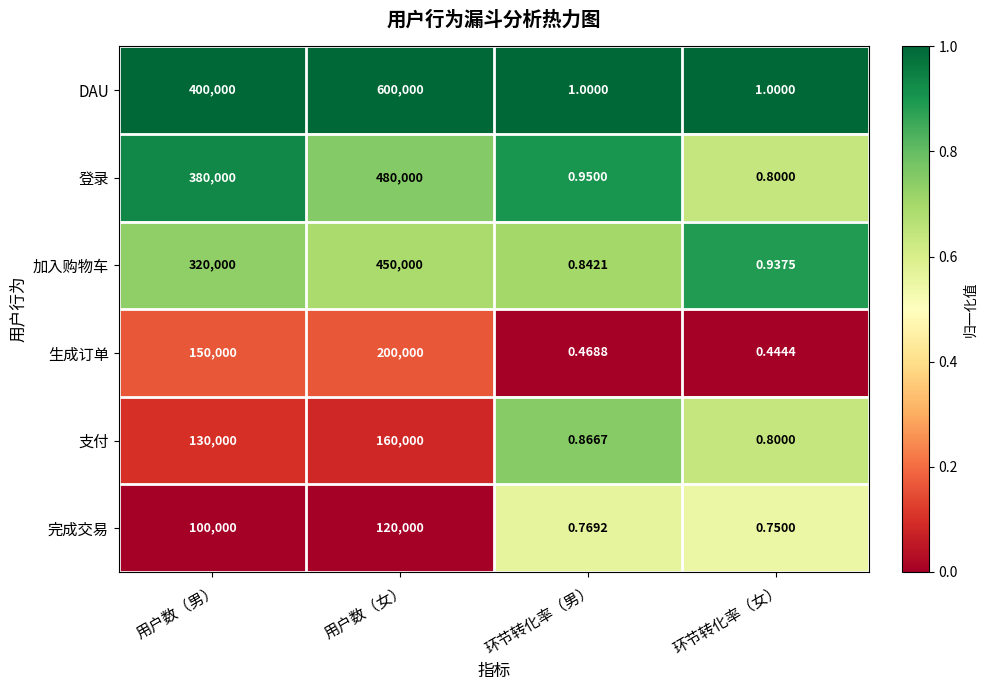

How many data points in 完成交易 are less than 100000?

2